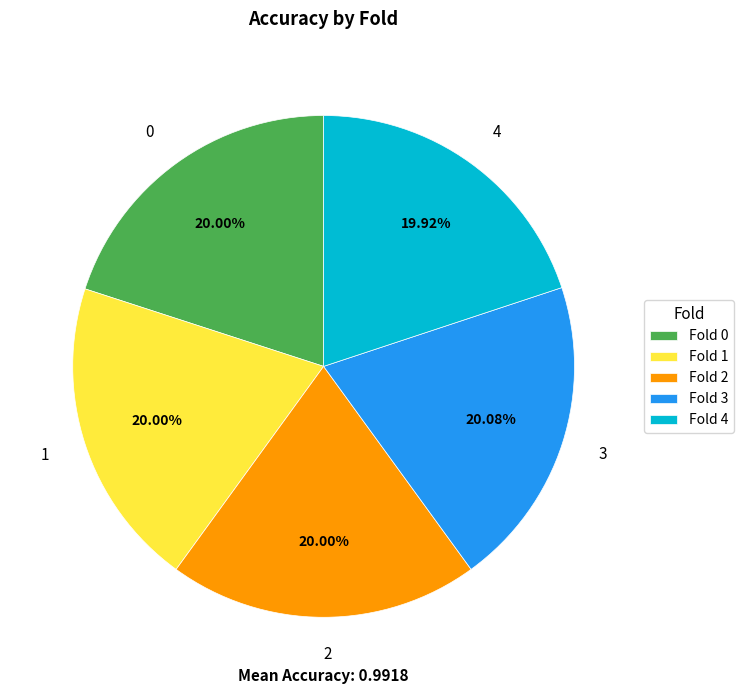

How many slices are in this pie chart?

5